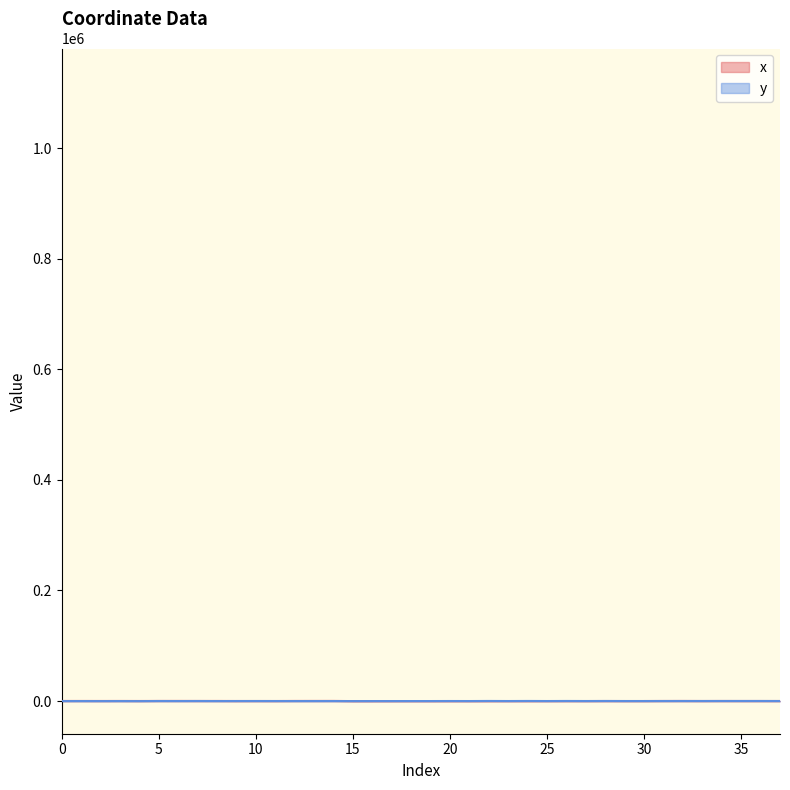

At which category does y reach its first local valley?

2